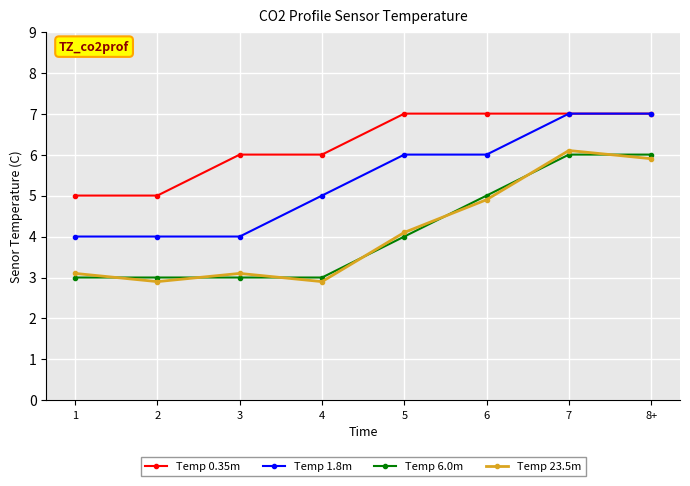

What is the difference between the Temp 1.8m values at 2 and 6?

2.0